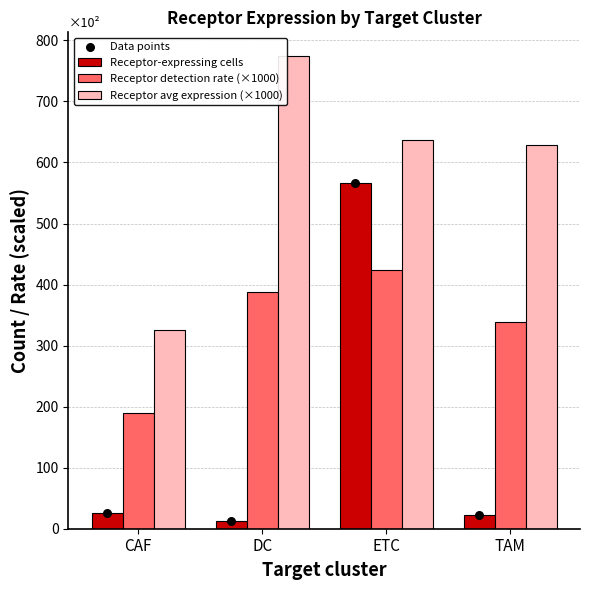

Which series has the largest total across all categories?

Receptor avg expression (×1000)